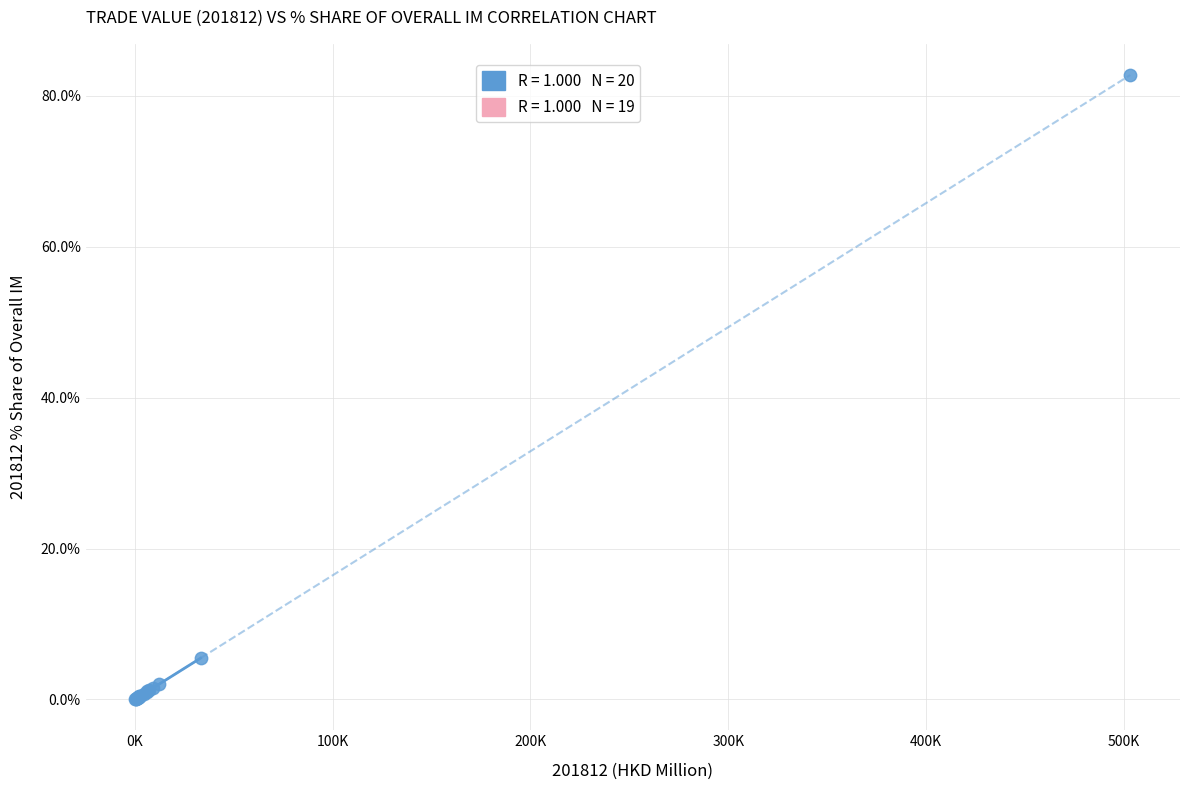

What Y value in the scatter plot is closest to 41?

5.5